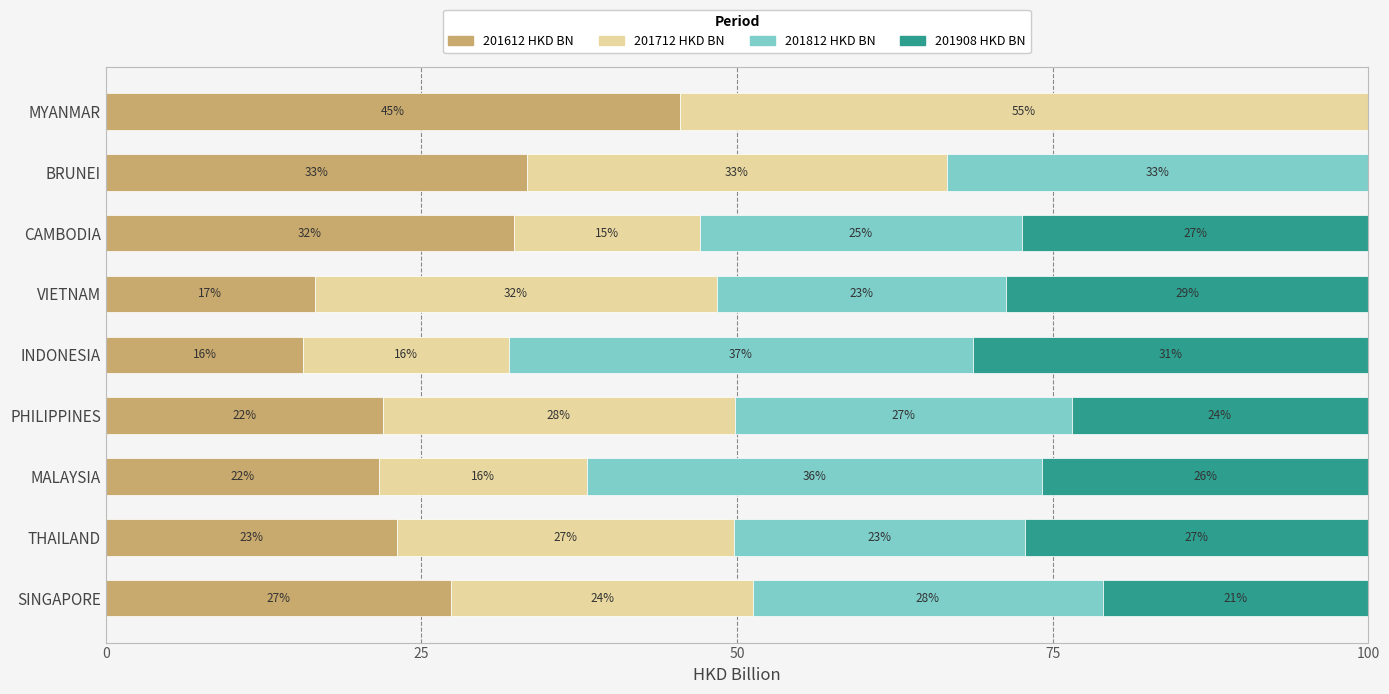

What are all the series names shown in the legend?

201612 HKD BN, 201712 HKD BN, 201812 HKD BN, 201908 HKD BN